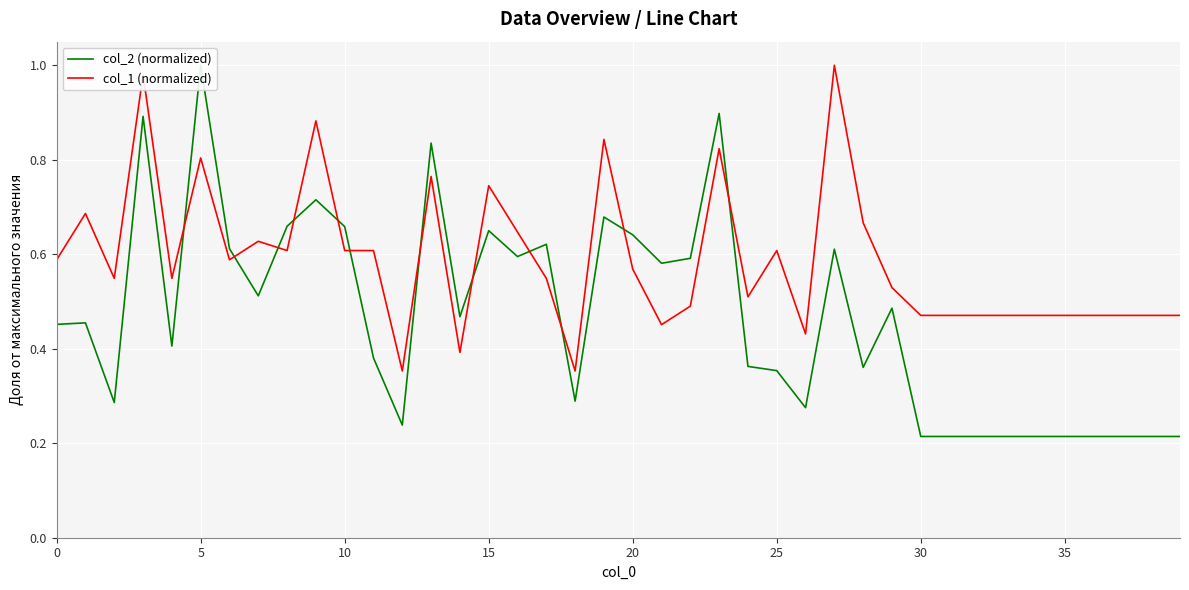

What is the difference between the maximum and minimum values in the col_2 (normalized) series?

0.8